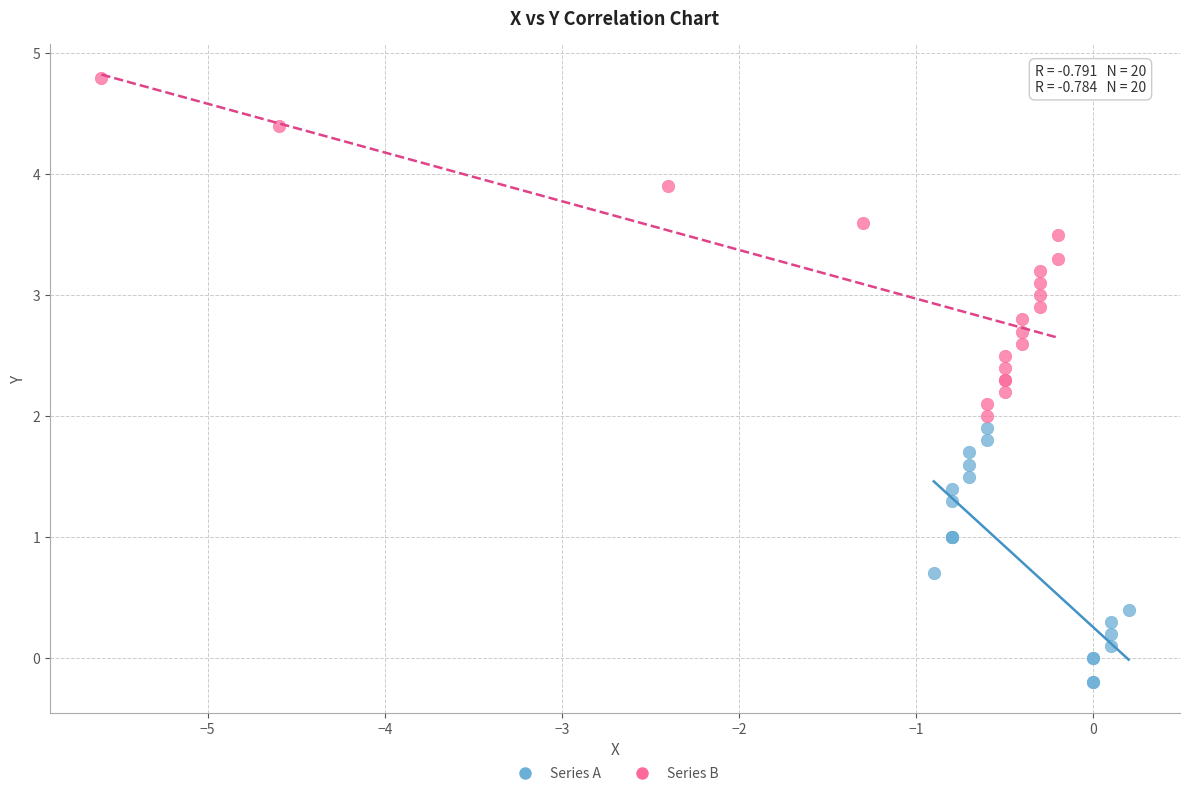

Which series contains the lowest Y value?

Series A